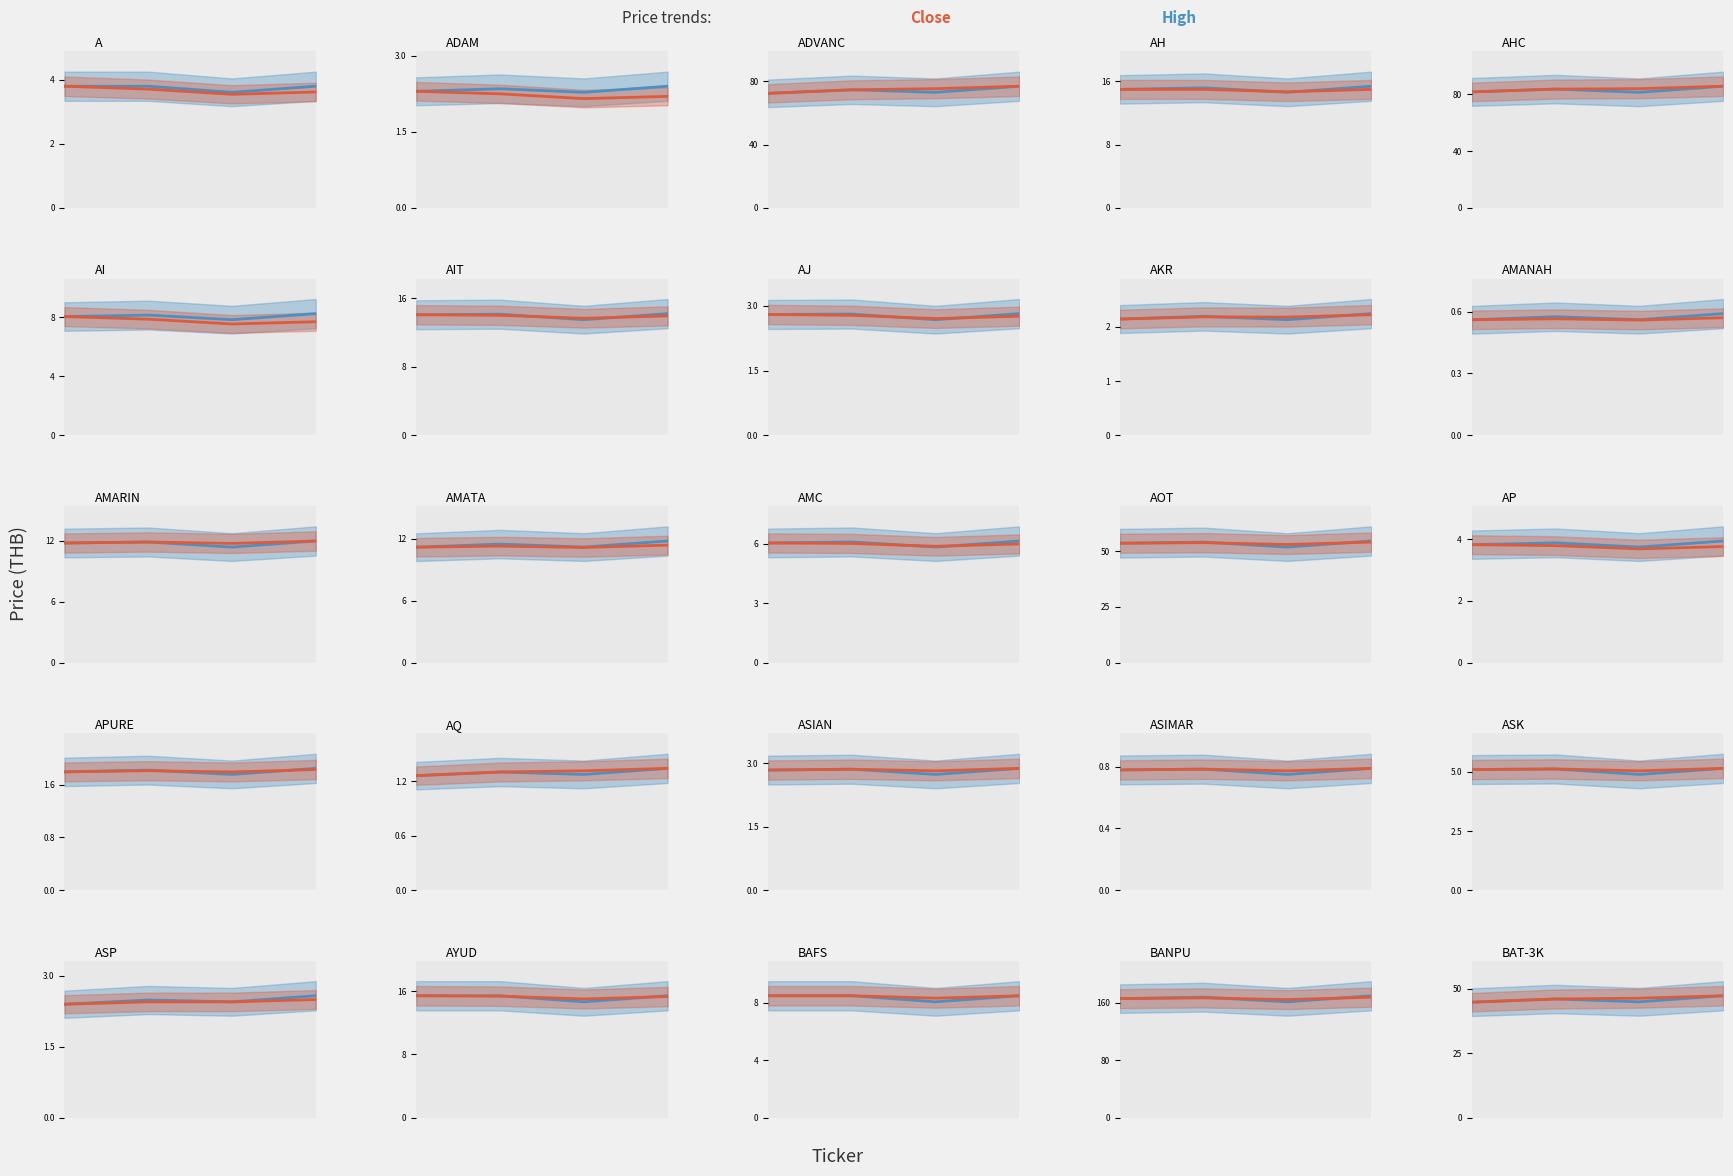

At which label does Close reach its peak?

3